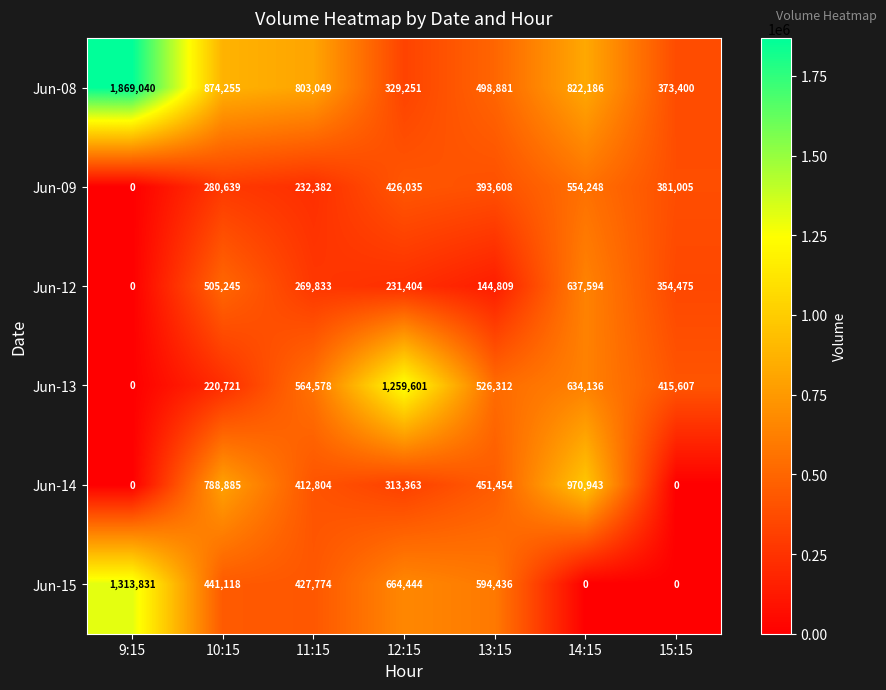

Which series has the largest range (max minus min)?

Jun-08